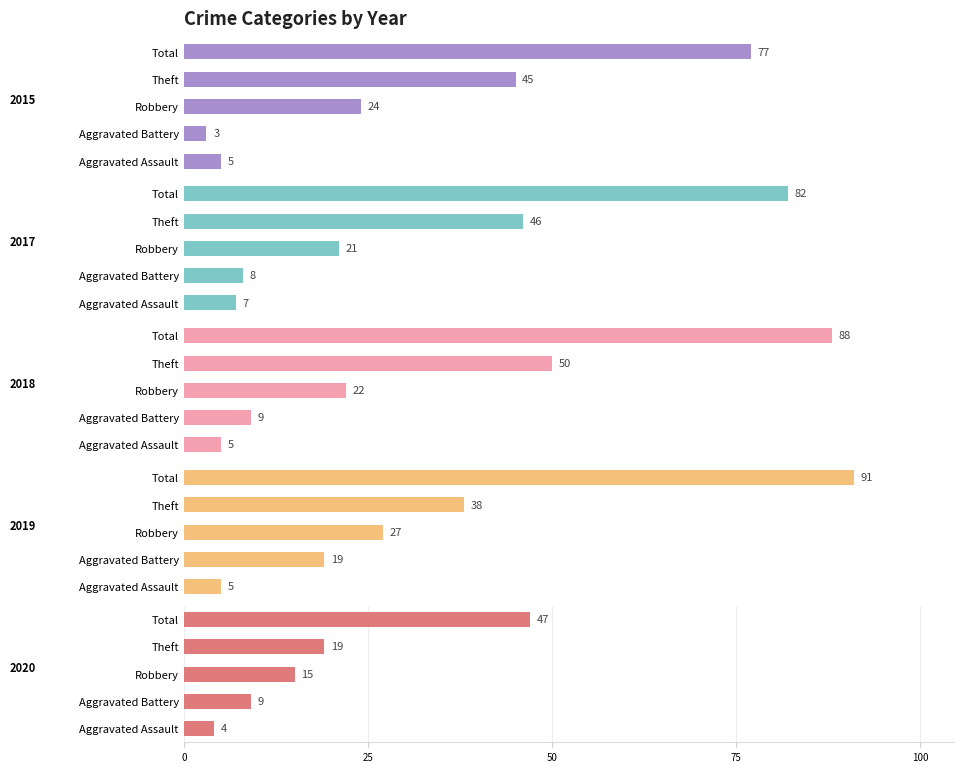

Reading left to right, extract all data points from this chart.

2015: Aggravated Assault=5	Aggravated Battery=3	Robbery=24	Theft=45	Total=77
2017: Aggravated Assault=7	Aggravated Battery=8	Robbery=21	Theft=46	Total=82
2018: Aggravated Assault=5	Aggravated Battery=9	Robbery=22	Theft=50	Total=88
2019: Aggravated Assault=5	Aggravated Battery=19	Robbery=27	Theft=38	Total=91
2020: Aggravated Assault=4	Aggravated Battery=9	Robbery=15	Theft=19	Total=47